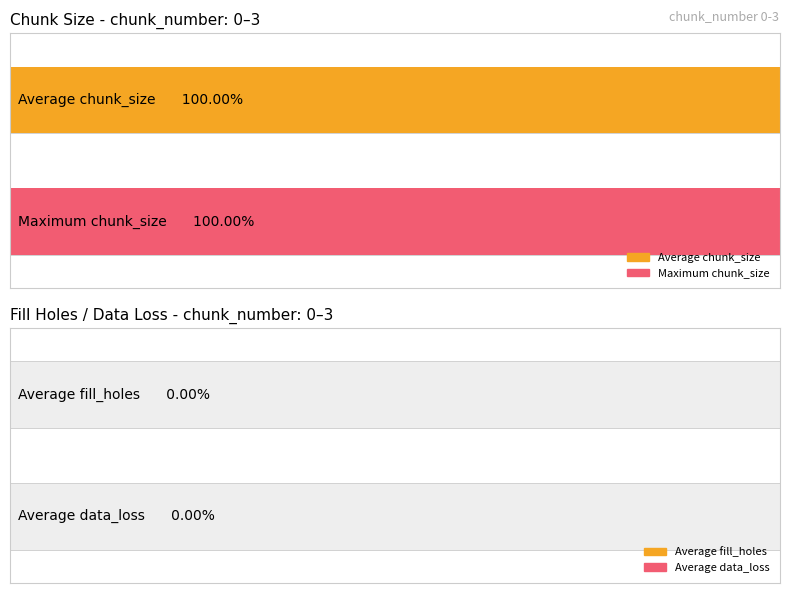

What is the spread (max minus min) of values at 2?

1